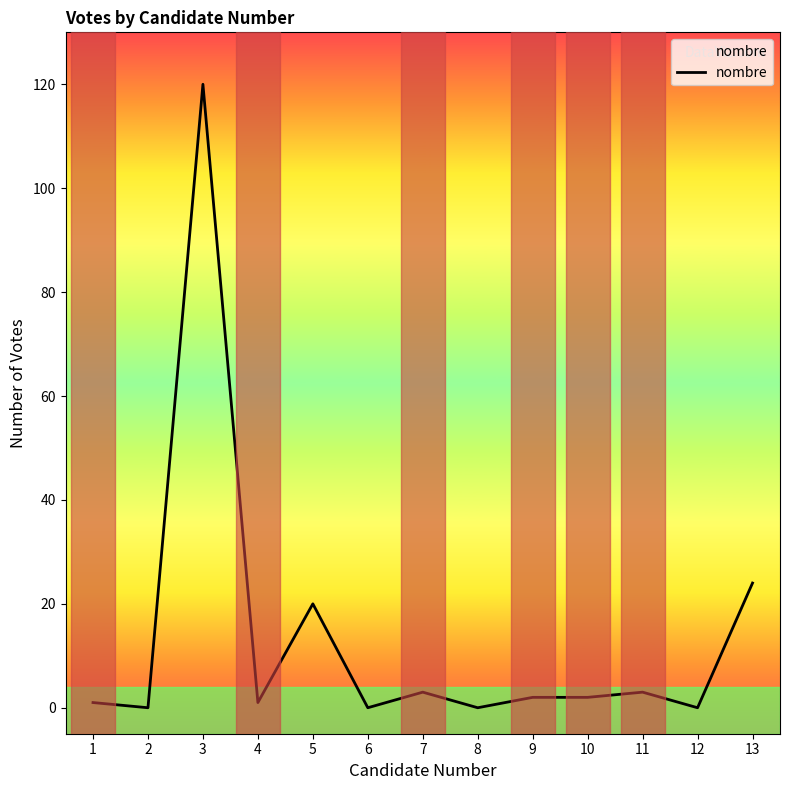

What is the difference between the maximum and minimum values?

120